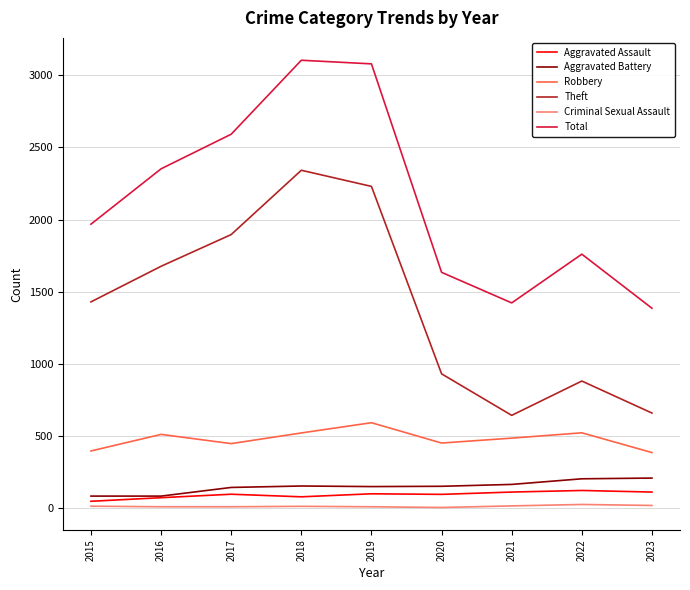

The value of Total at 2016 is 3795. True or false?

False